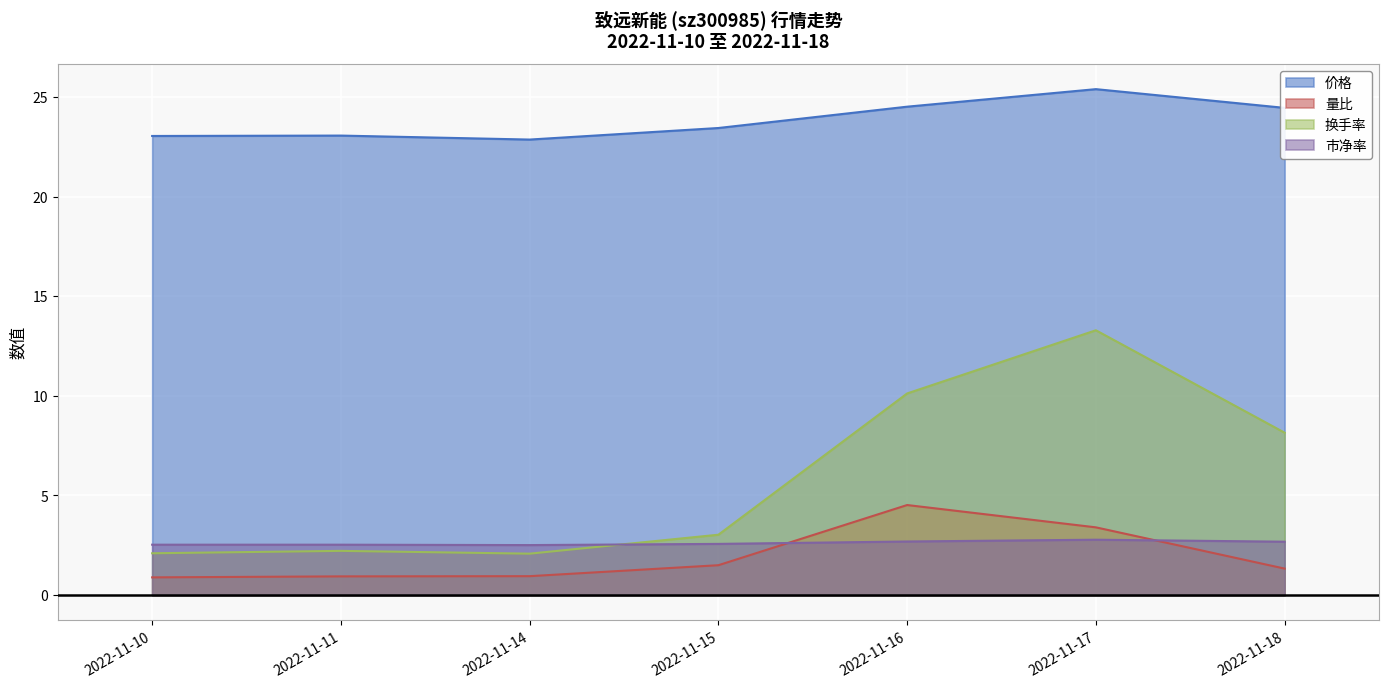

Count the 市净率 values in the range 2 to 3.

7